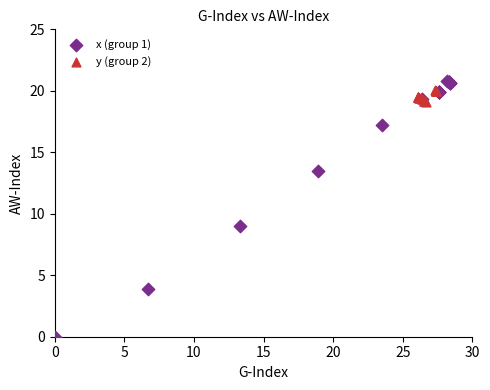

Which series has the largest Y range (max minus min)?

x (group 1)